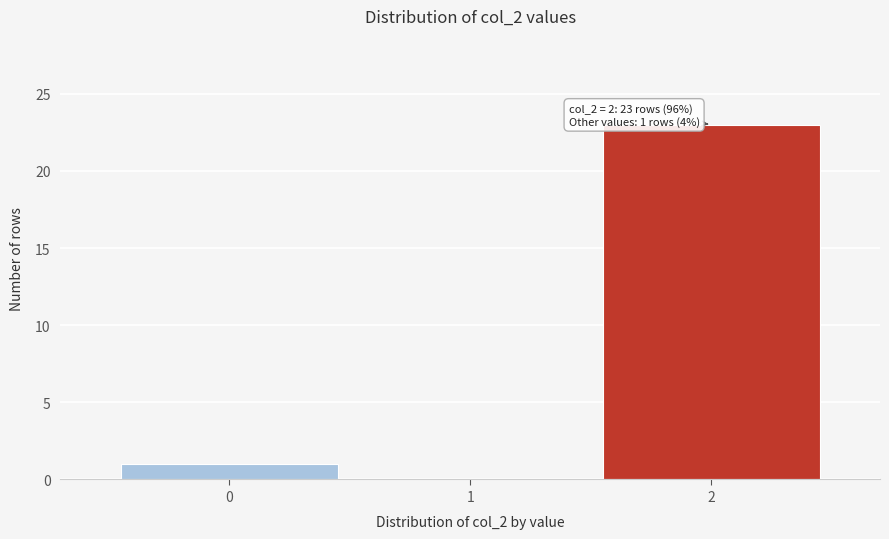

Reading left to right, what are all the values shown in this chart?

0=1	1=0	2=23